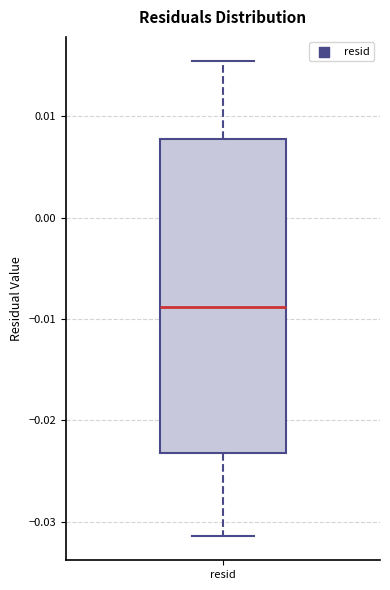

Read this box plot against the y-axis: the position of the median line, the range covered by the box, and the ends of both whiskers. The values are not printed on the chart, so give them approximately, as read against the axis.

median -0.009, box -0.023 to 0.008, whiskers -0.031 to 0.015